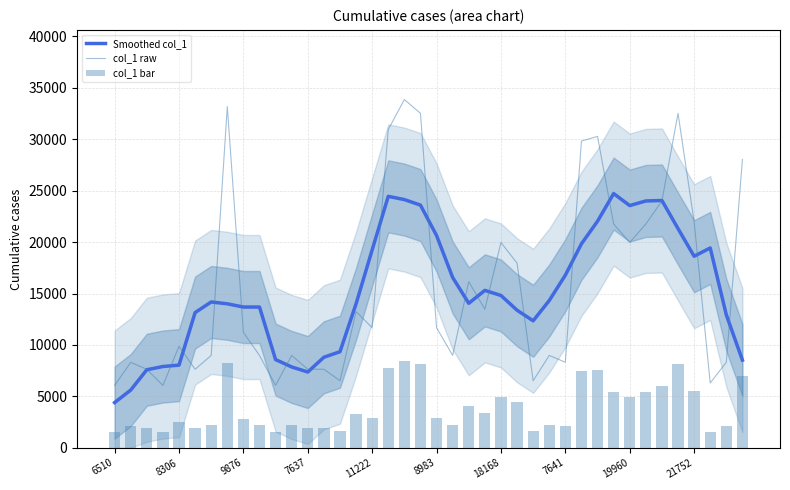

Is it true that col_1 raw equals 33746.6 at 18168?

False